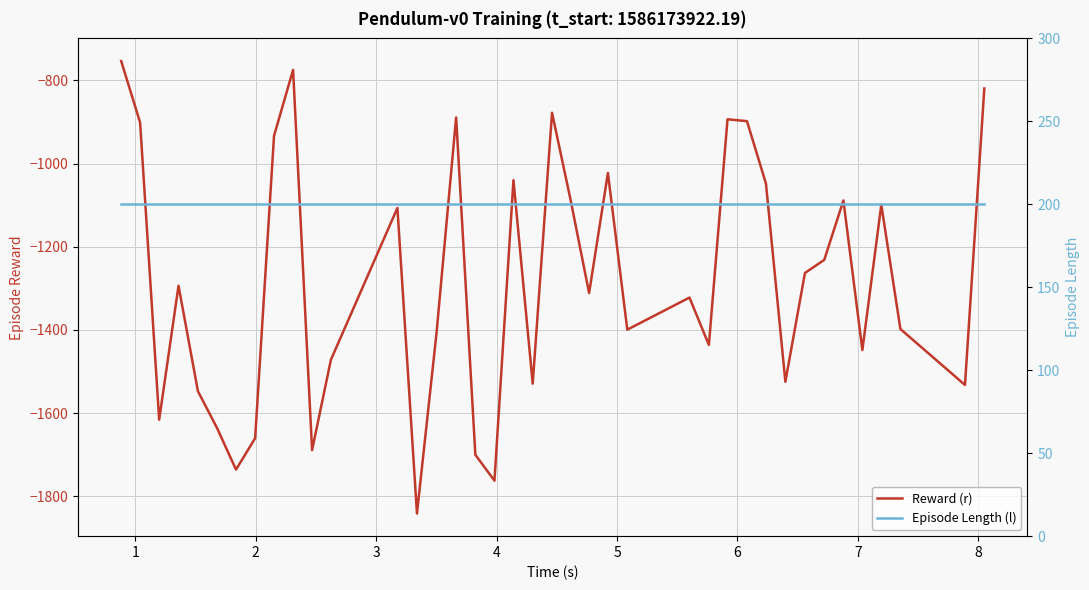

Reading left to right, what are all the values shown in this chart?

Reward (r): -753.4	-901.3	-1615.8	-1293.7	-1547.3	-1635.6	-1735.9	-1660.4	-933.1	-774.7	-1689.1	-1471.9	-1106.6	-1841.5	-1406.8	-889.0	-1700.2	-1762.5	-1040.0	-1529.2	-877.8	-1086.8	-1311.3	-1022.6	-1399.4	-1322.2	-1436.1	-893.5	-898.0	-1048.0	-1524.6	-1263.1	-1231.5	-1088.7	-1448.4	-1099.1	-1397.9	-1532.3	-819.4
Episode Length (l): 200.0	200.0	200.0	200.0	200.0	200.0	200.0	200.0	200.0	200.0	200.0	200.0	200.0	200.0	200.0	200.0	200.0	200.0	200.0	200.0	200.0	200.0	200.0	200.0	200.0	200.0	200.0	200.0	200.0	200.0	200.0	200.0	200.0	200.0	200.0	200.0	200.0	200.0	200.0